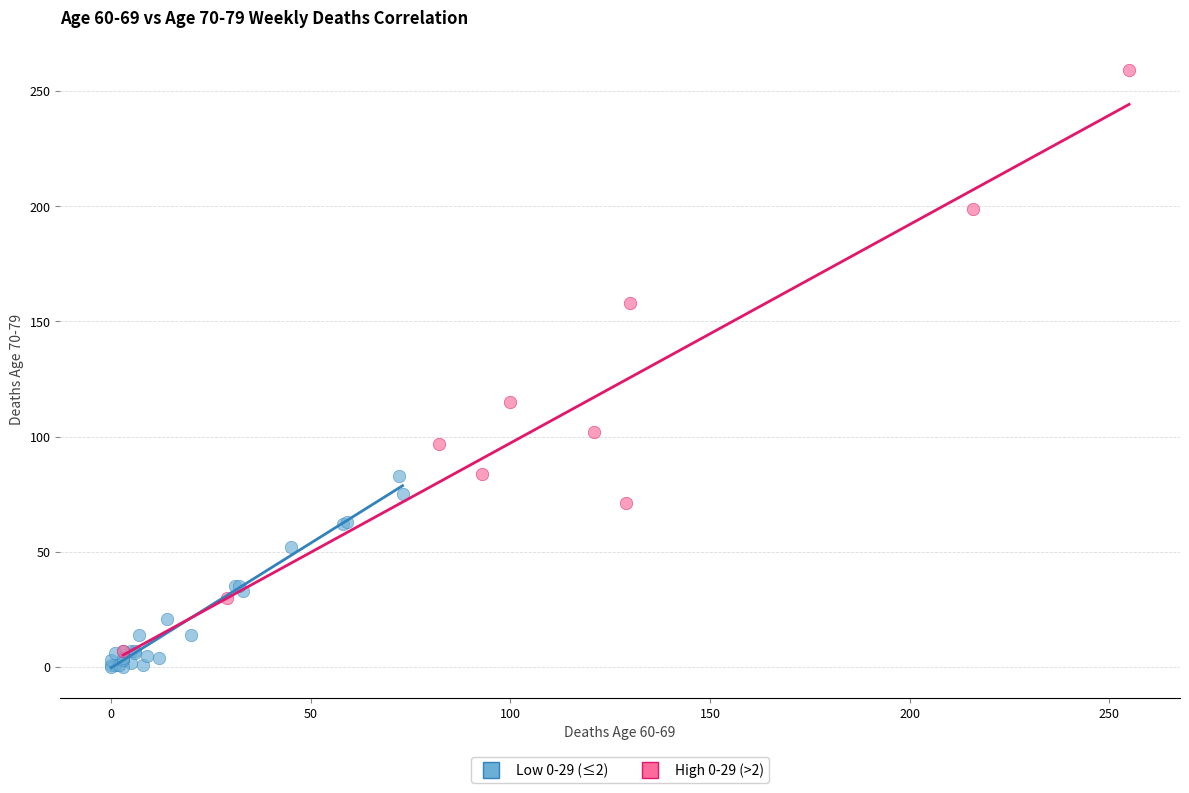

Which series contains the highest Y value?

High 0-29 (>2)